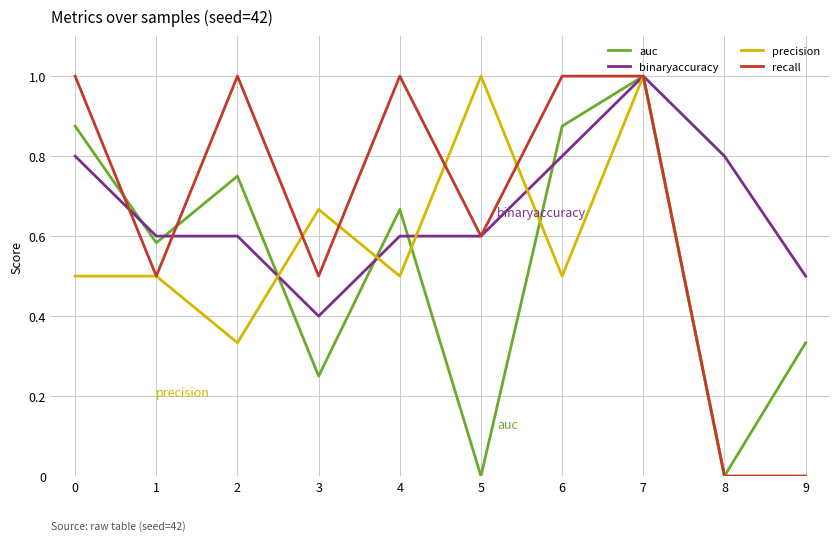

What is the maximum value for precision?

1.0